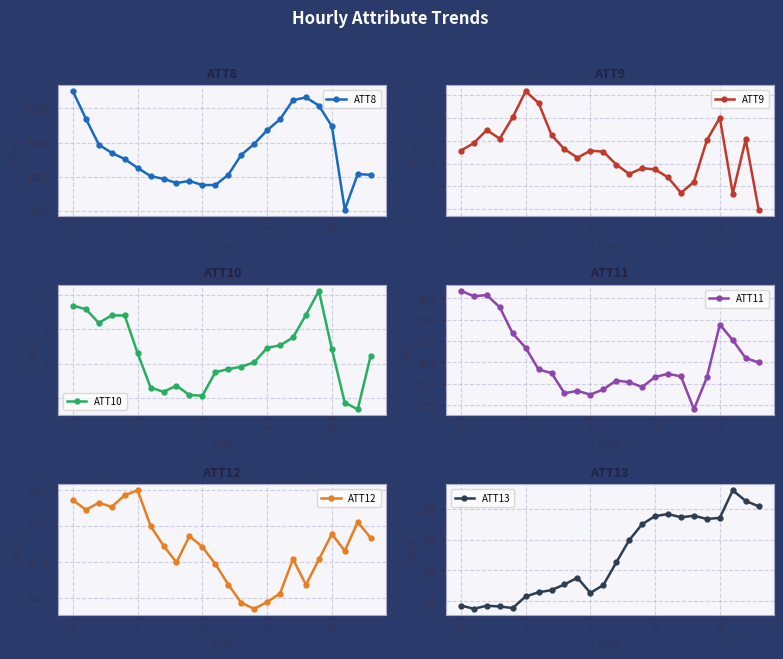

What is the average value of the ATT8 series?

13708